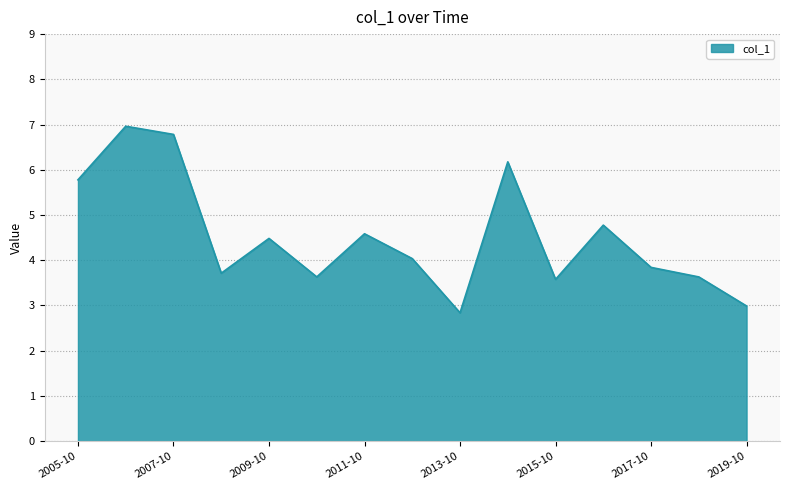

What is the difference between the maximum and minimum values?

4.1